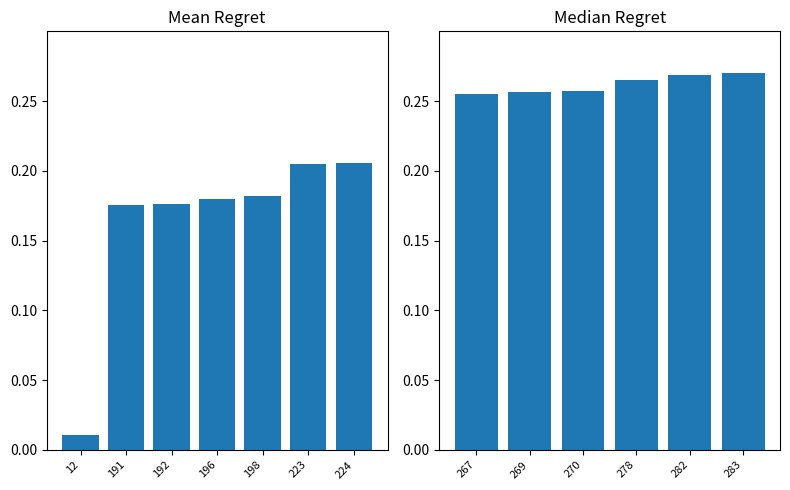

Which has a higher value, 282 or 269?

282